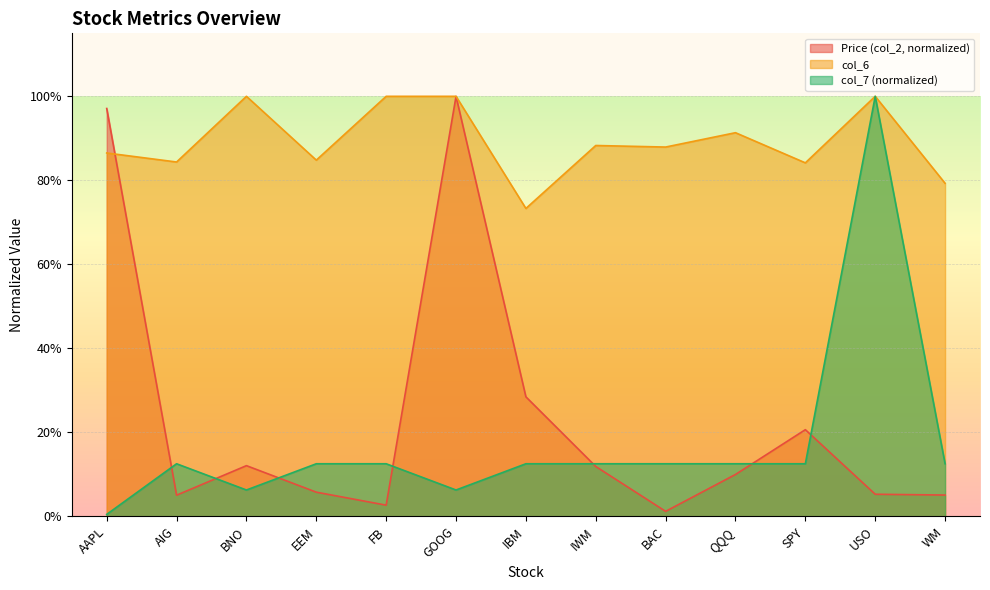

Is it true that col_7 equals 0.1 at WM?

True